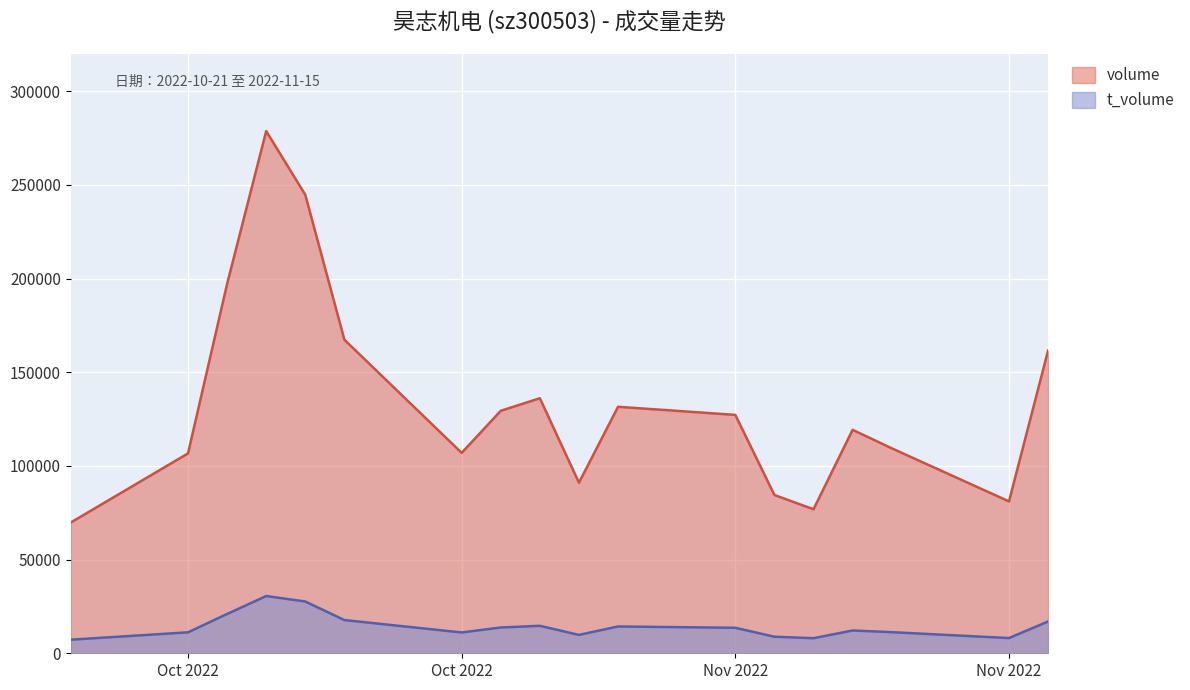

Where is volume nearest to the value 174231?

2022-10-28